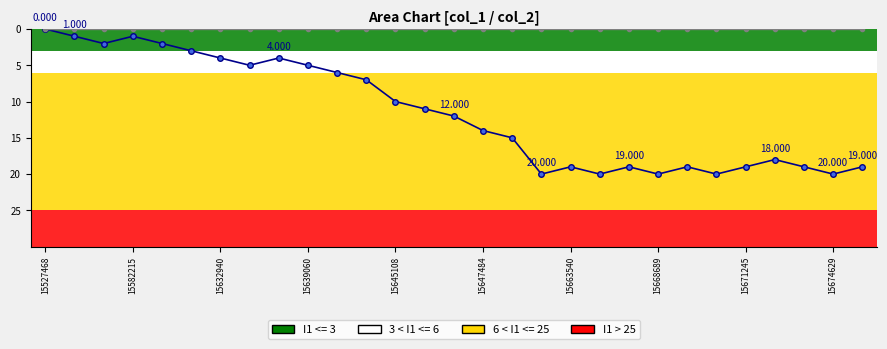

Is it true that col_1 line equals 3 at 15632940?

False